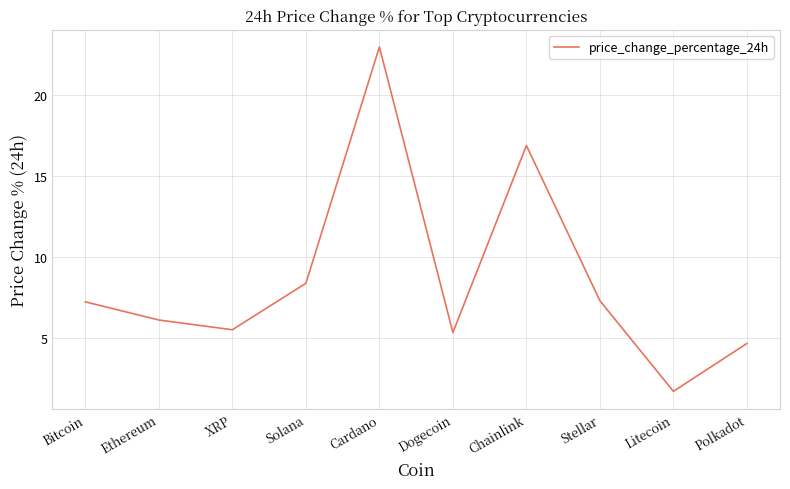

What is the change in value from Ethereum to Stellar?

+1.2